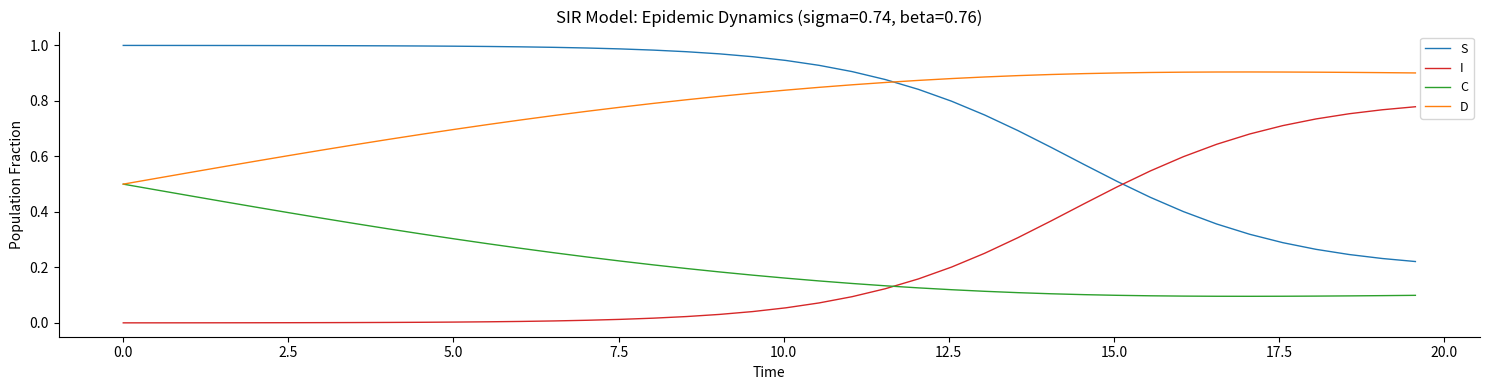

Rank the series by their maximum value, from highest to lowest.

S, D, I, C